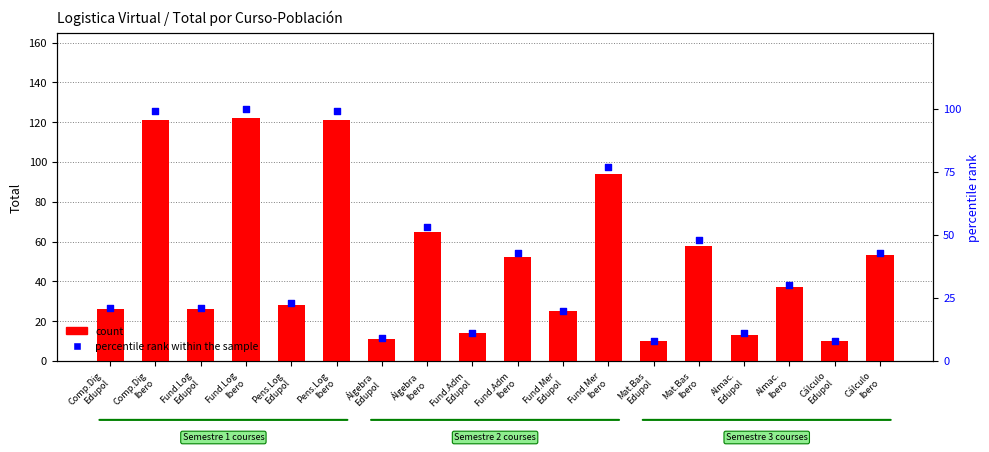

What are all the series names shown in the legend?

count, percentile rank within the sample